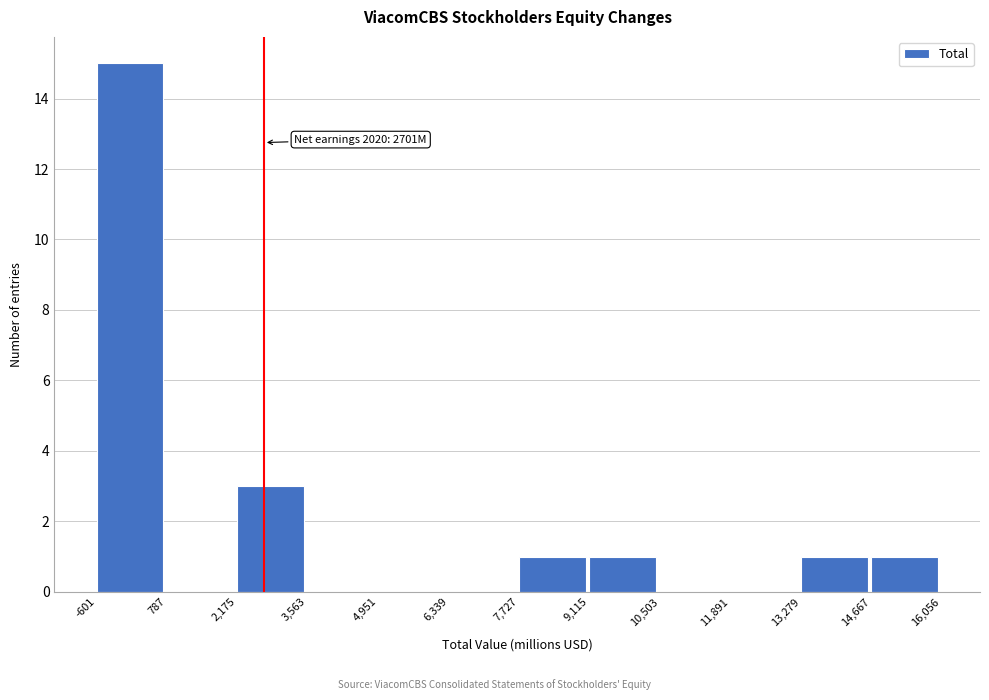

Which range on the x-axis has the tallest bar?

-601 to 787